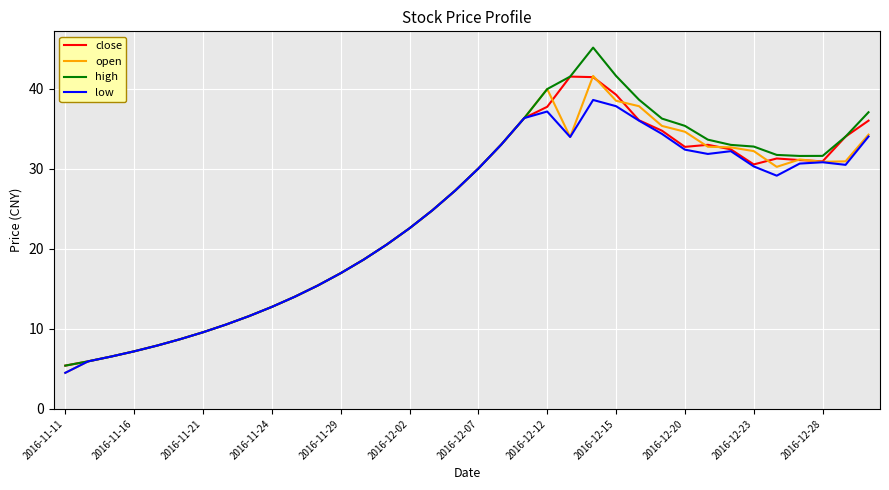

What is the smallest value displayed?

4.5